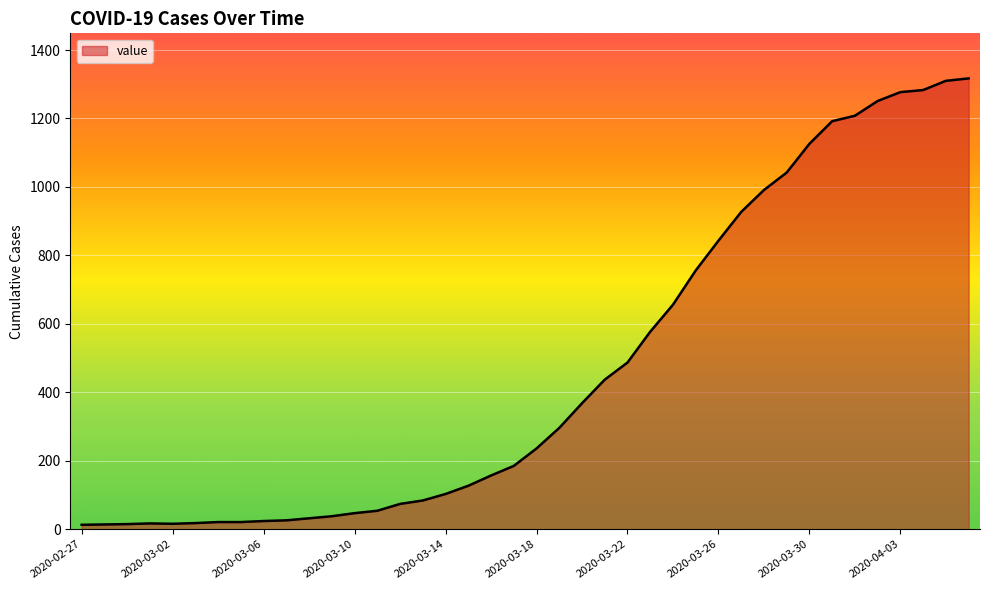

What is the difference between the maximum and minimum values?

1304